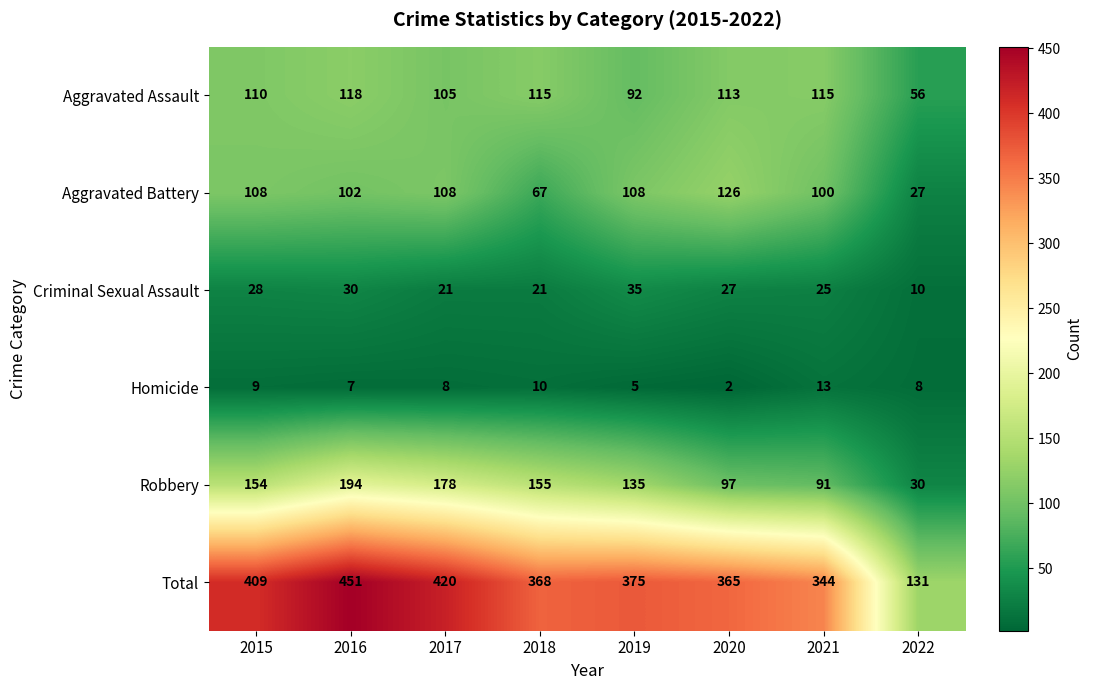

What is the difference between the Aggravated Assault values at 2021 and 2022?

59